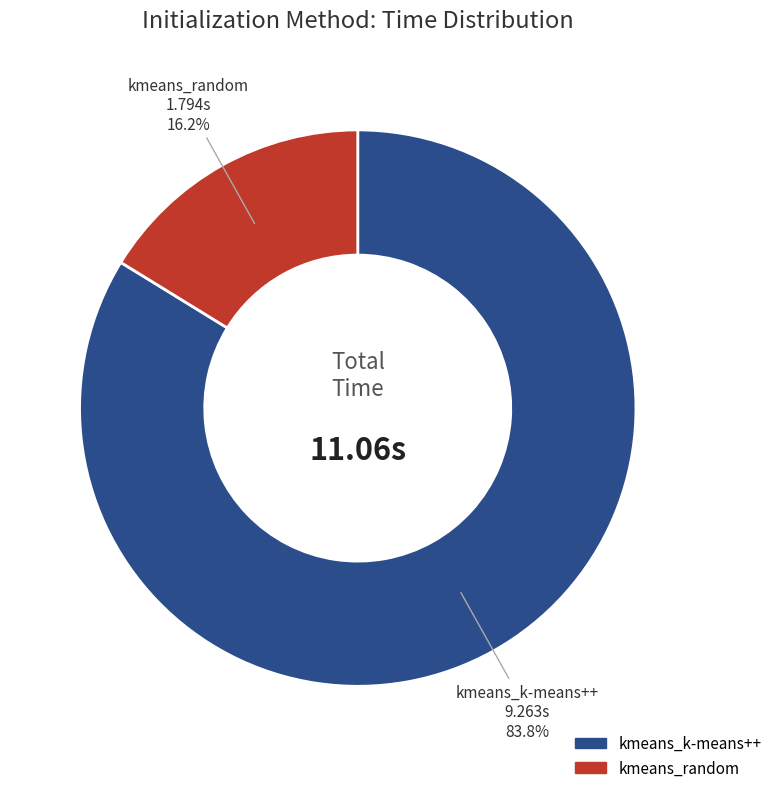

To the nearest percent, what is the difference between the largest and smallest slice percentages?

68%